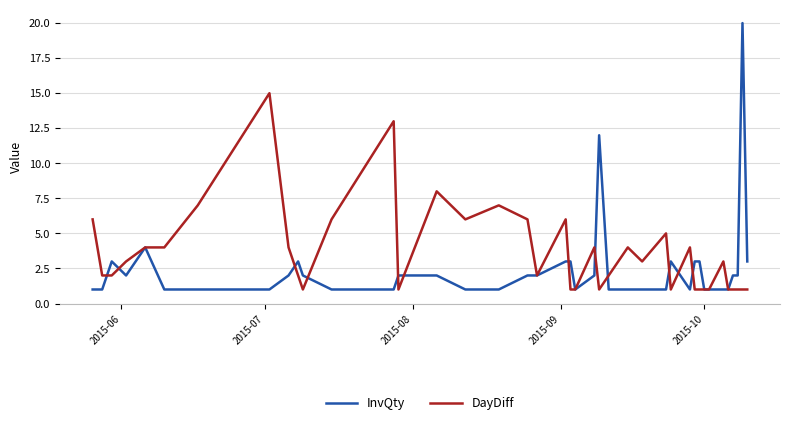

Which series has the largest range (max minus min)?

InvQty